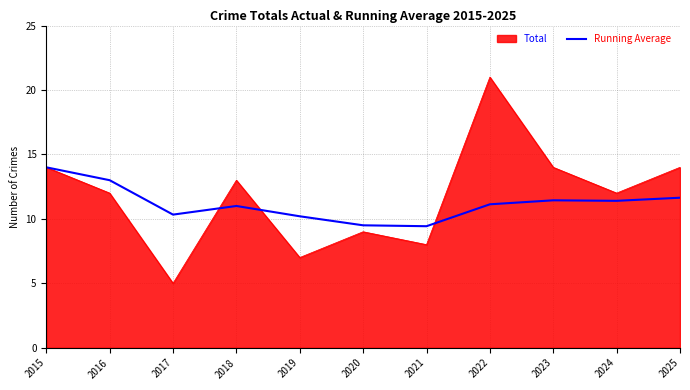

True or false: Total has a value of 11.6 at 2019.

False